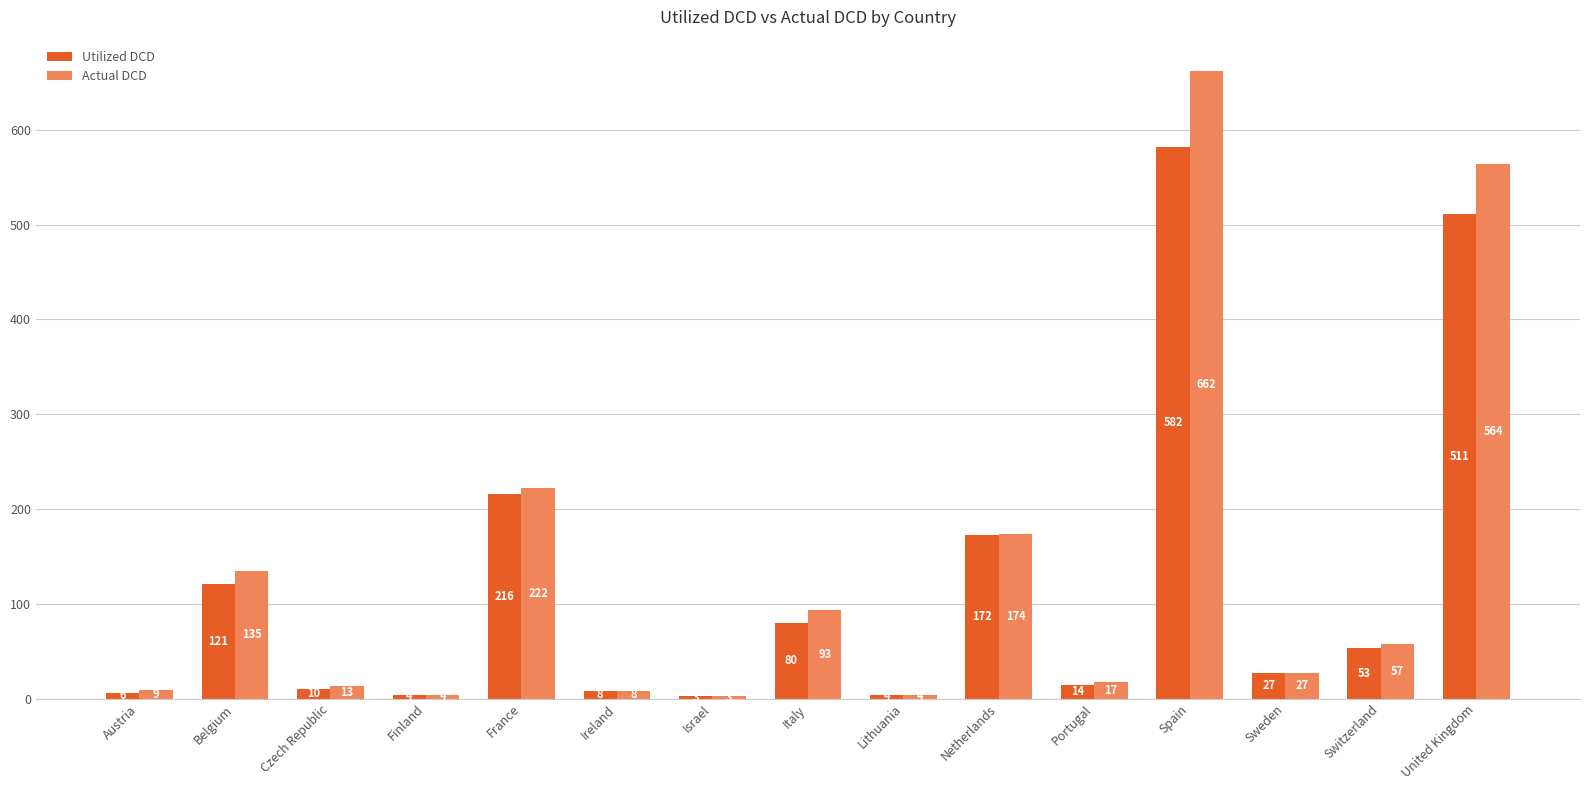

List the series in order of their peak value, highest first.

Actual DCD, Utilized DCD